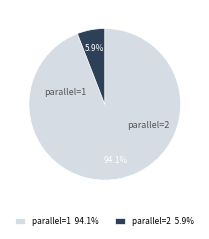

Rank the categories by value from lowest to highest.

2, 1